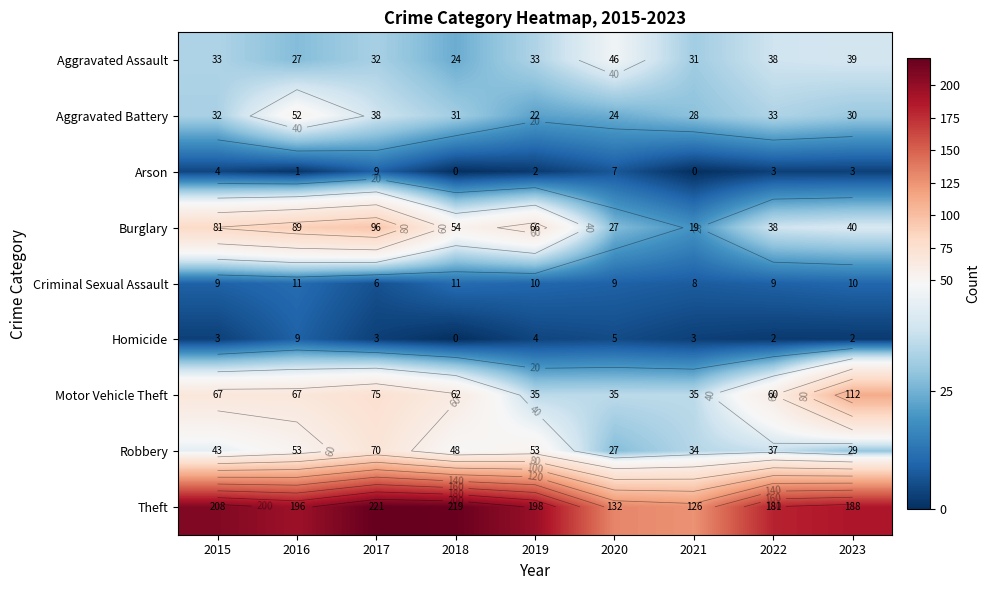

Which series has the largest total across all categories?

Theft